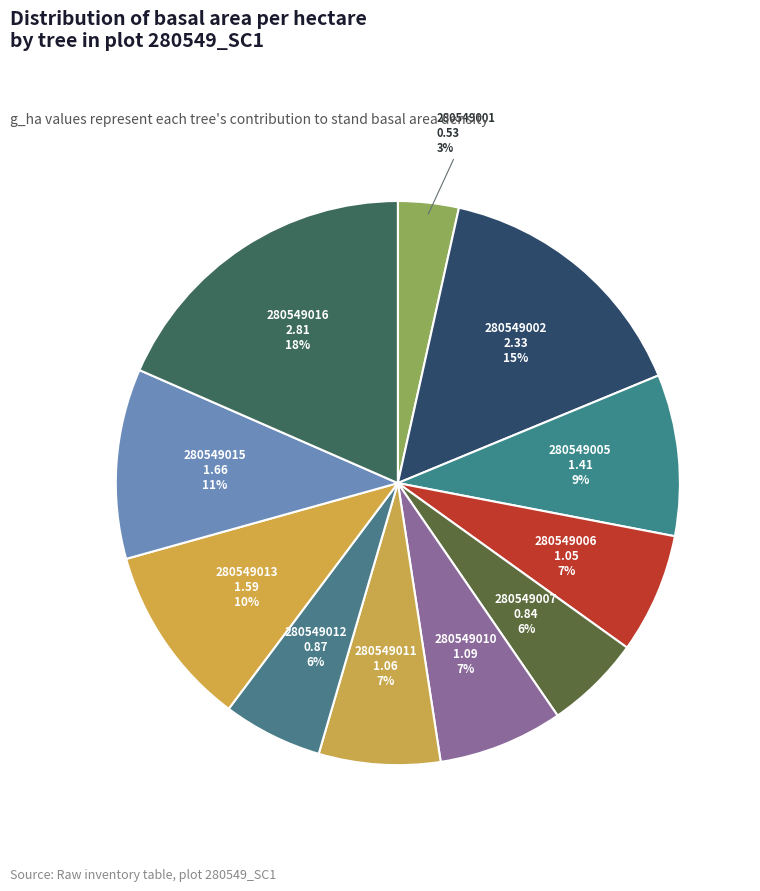

What percentage is the 280549011 slice, to the nearest percent?

7%